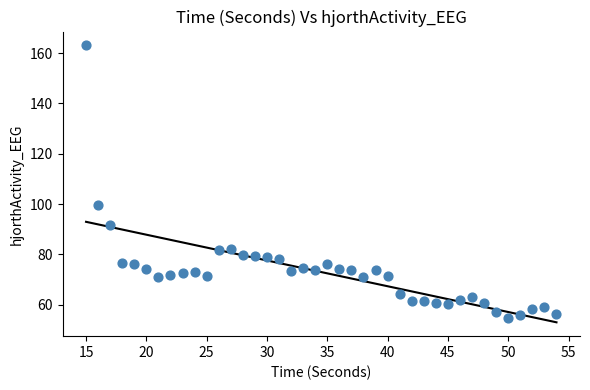

What Y value in the scatter plot is closest to 108?

99.8